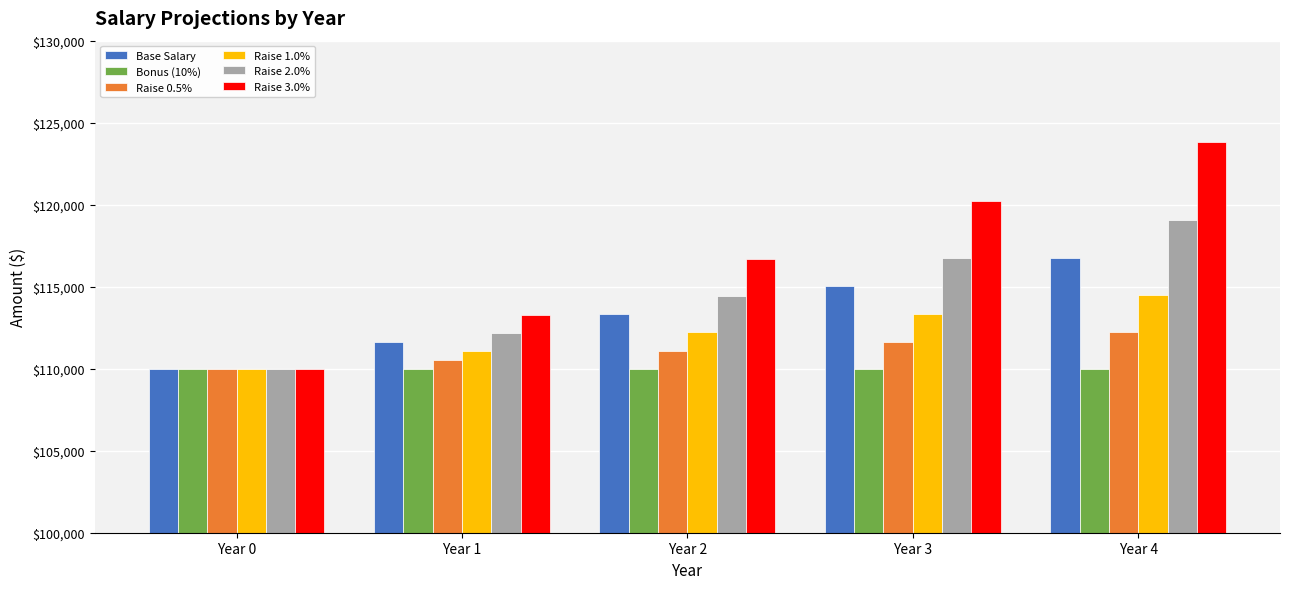

Is the value of Raise 2.0% at Year 1 greater than the value of Raise 1.0% at Year 0?

Yes